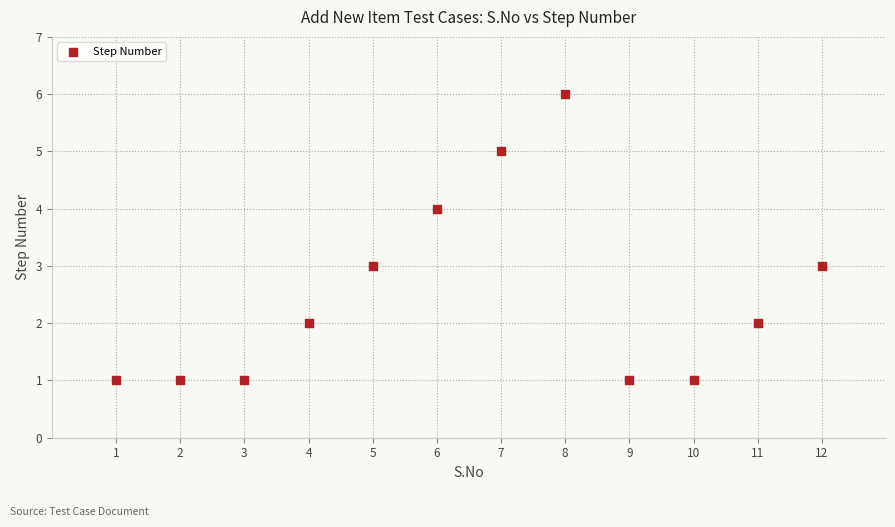

What is the range of X values (max minus min)?

11